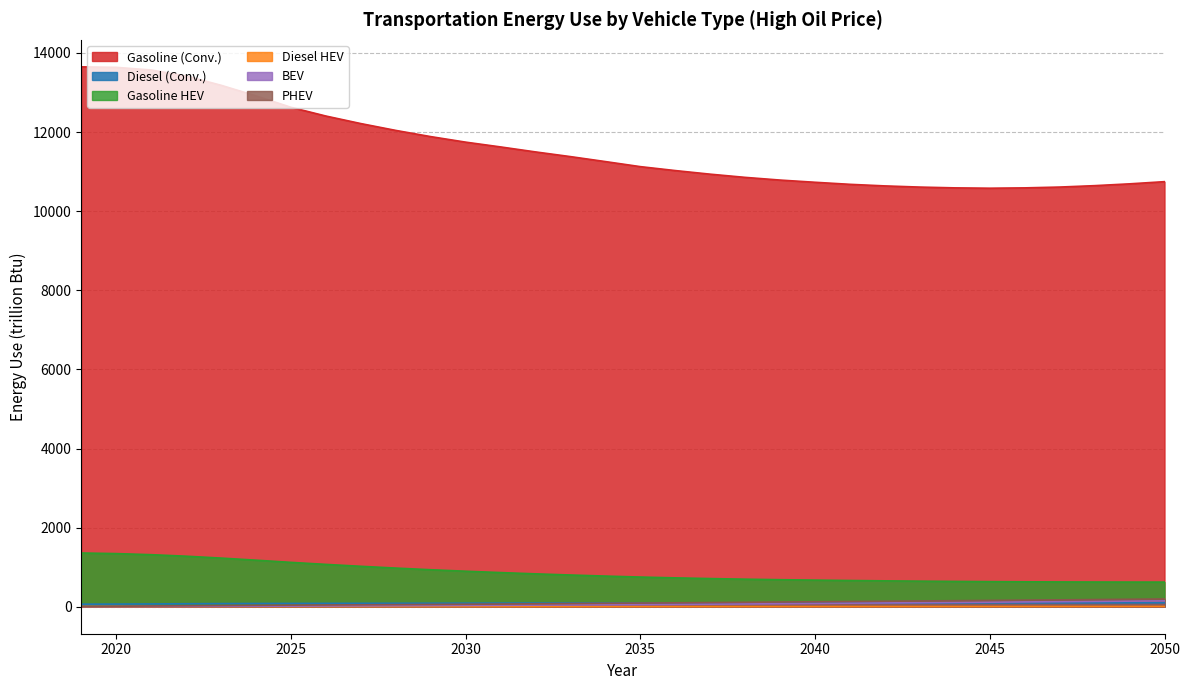

True or false: Diesel (Conv.) and Gasoline (Conv.) cross at least once.

False